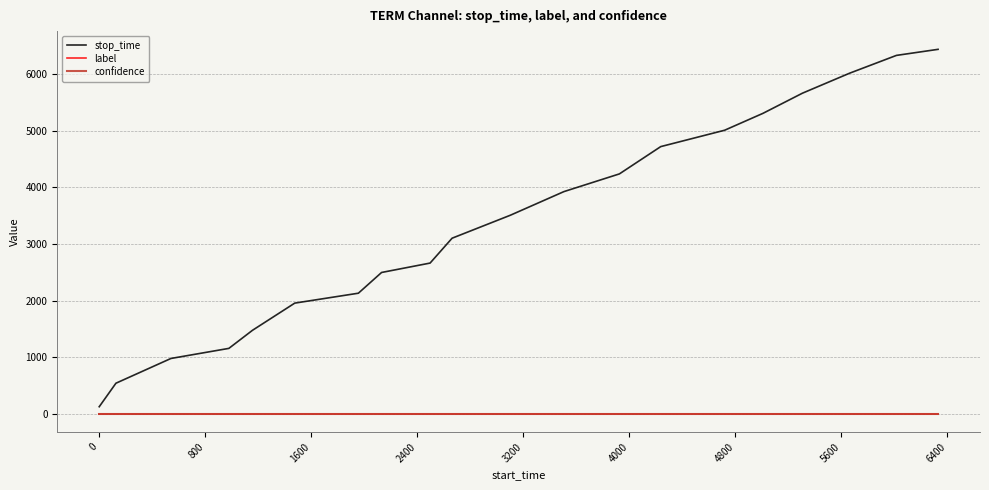

What is the maximum value for stop_time?

6435.0